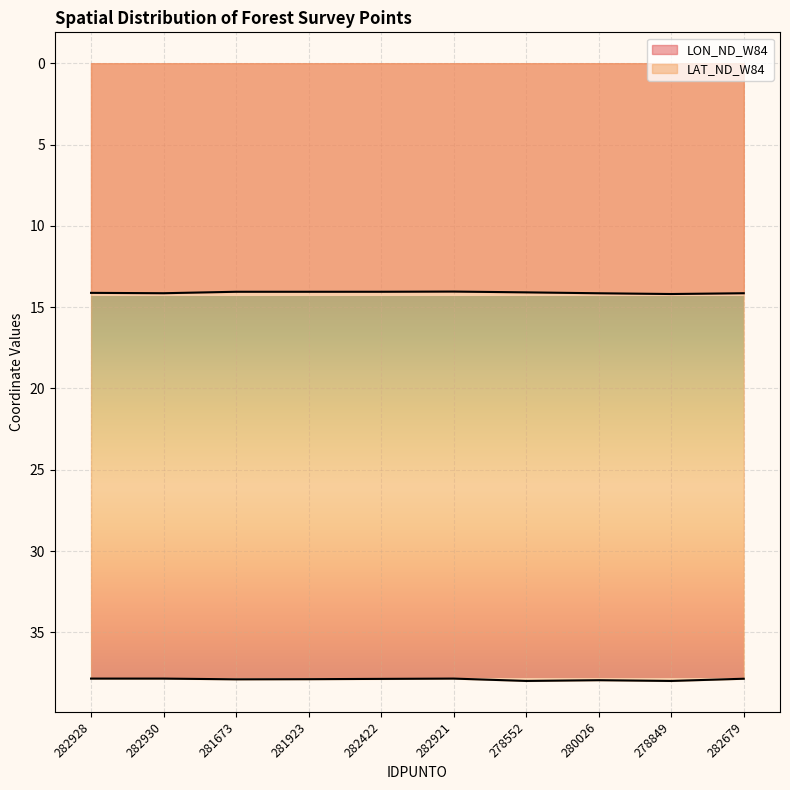

What is the difference between the LON_ND_W84 values at 282930 and 281673?

0.1